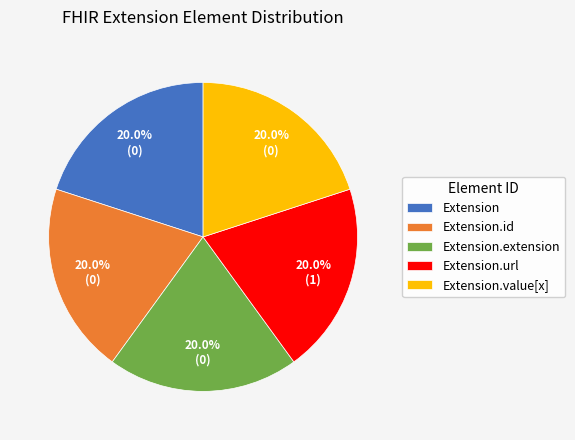

Is there any slice that represents more than half of the pie?

No